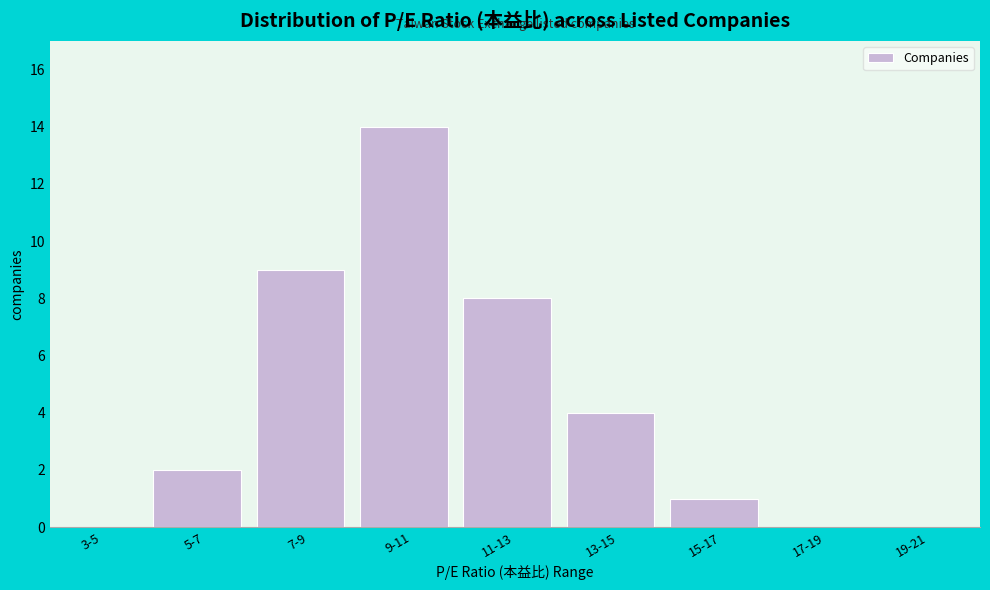

Reading left to right, list all the values displayed in this chart.

3-5=0	5-7=2	7-9=9	9-11=14	11-13=8	13-15=4	15-17=1	17-19=0	19-21=0